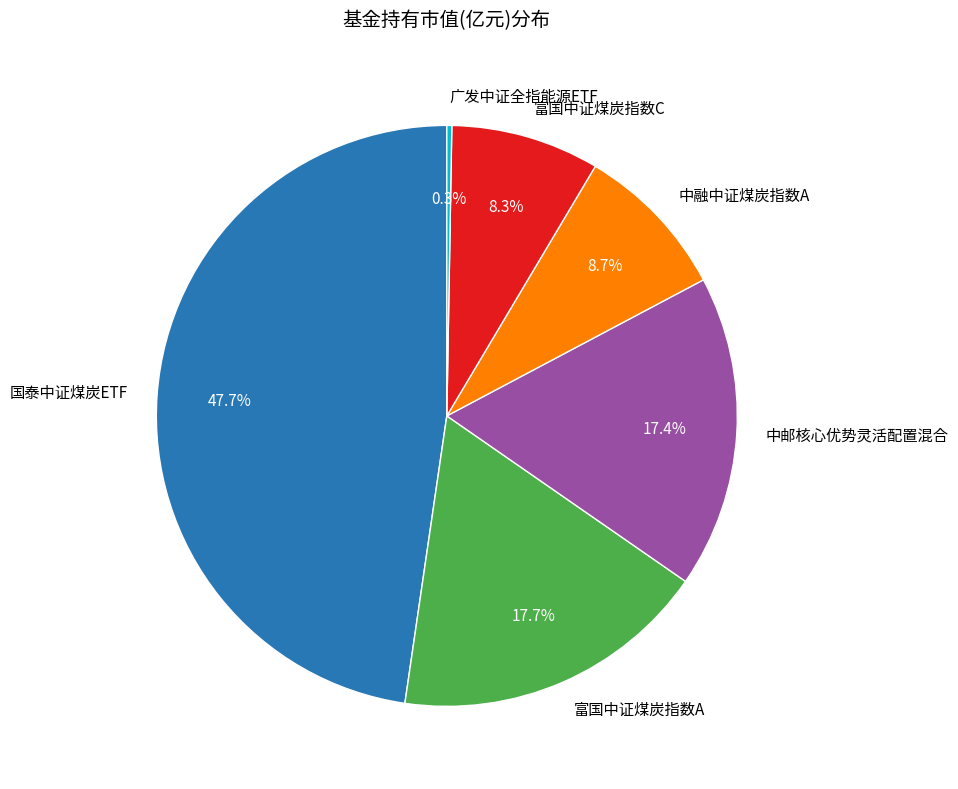

Is there a majority slice in this chart?

No